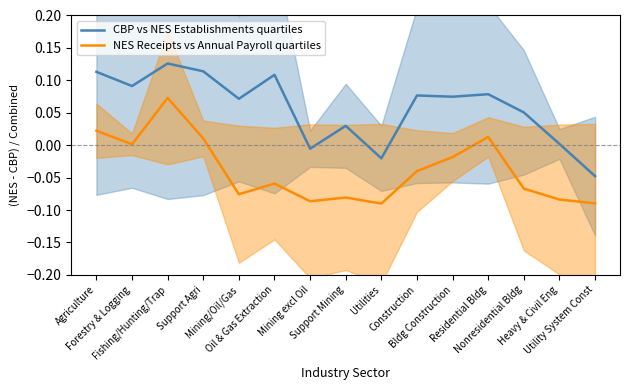

Which has a higher value, Oil & Gas Extraction or Support Agri?

Support Agri